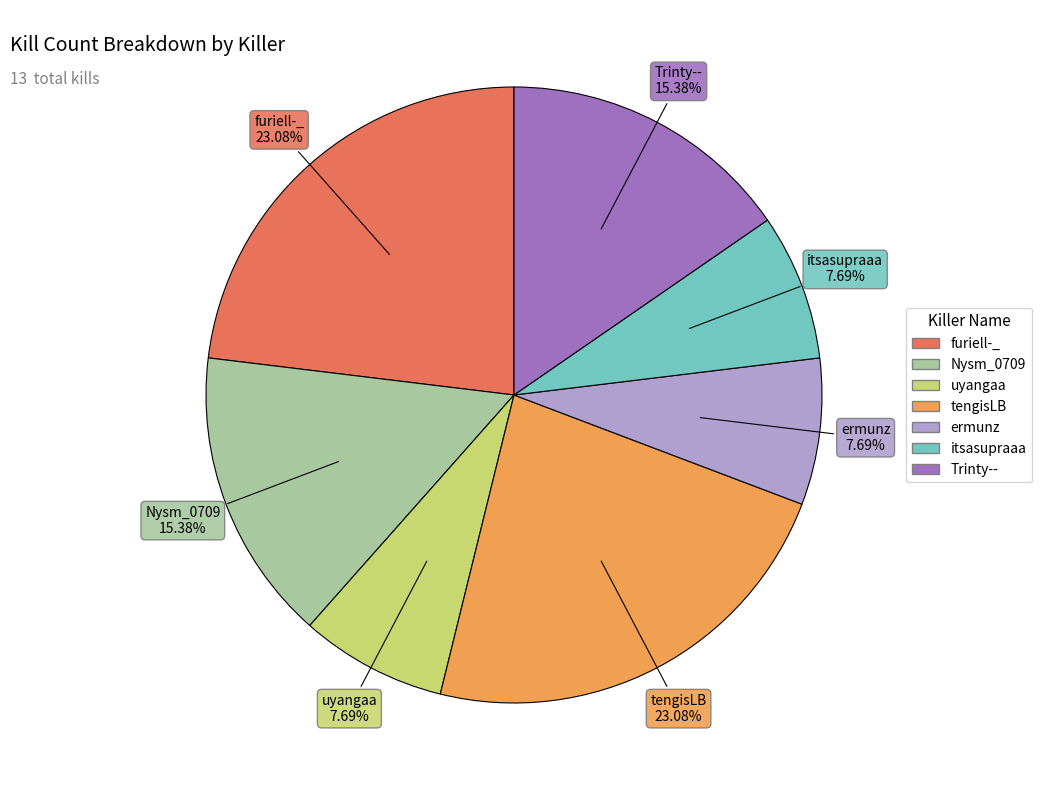

Is the sum of Nysm_0709 and ermunz greater than half?

No